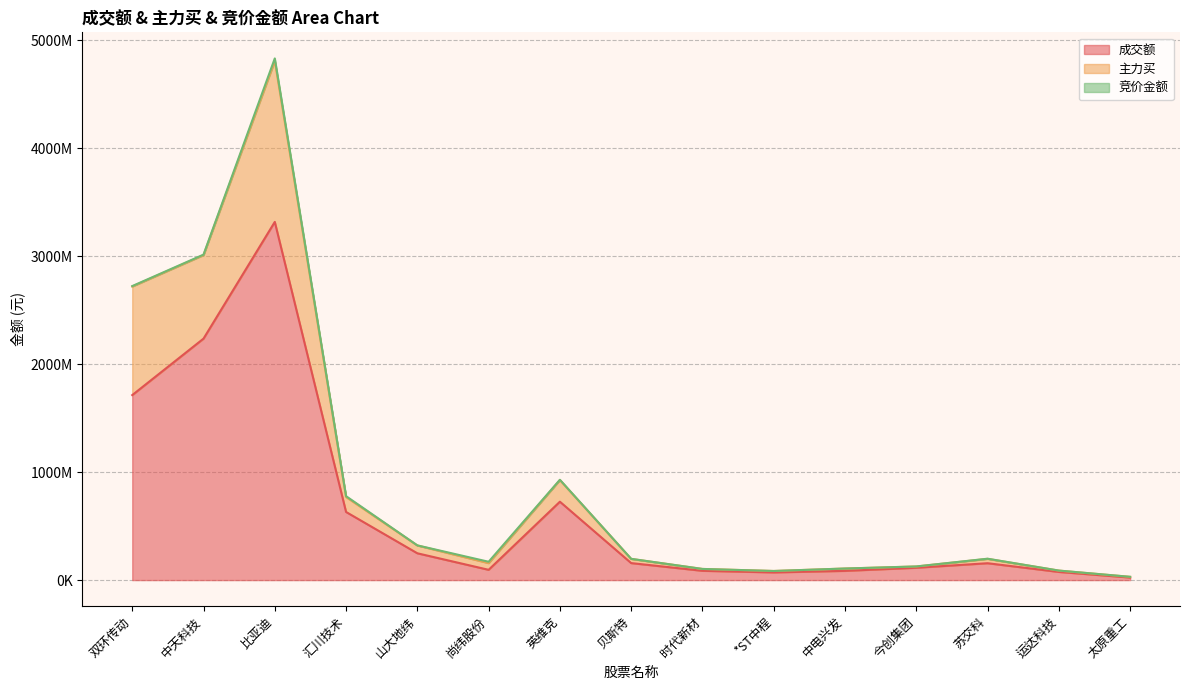

Which category has the highest value in the 主力买 series?

比亚迪